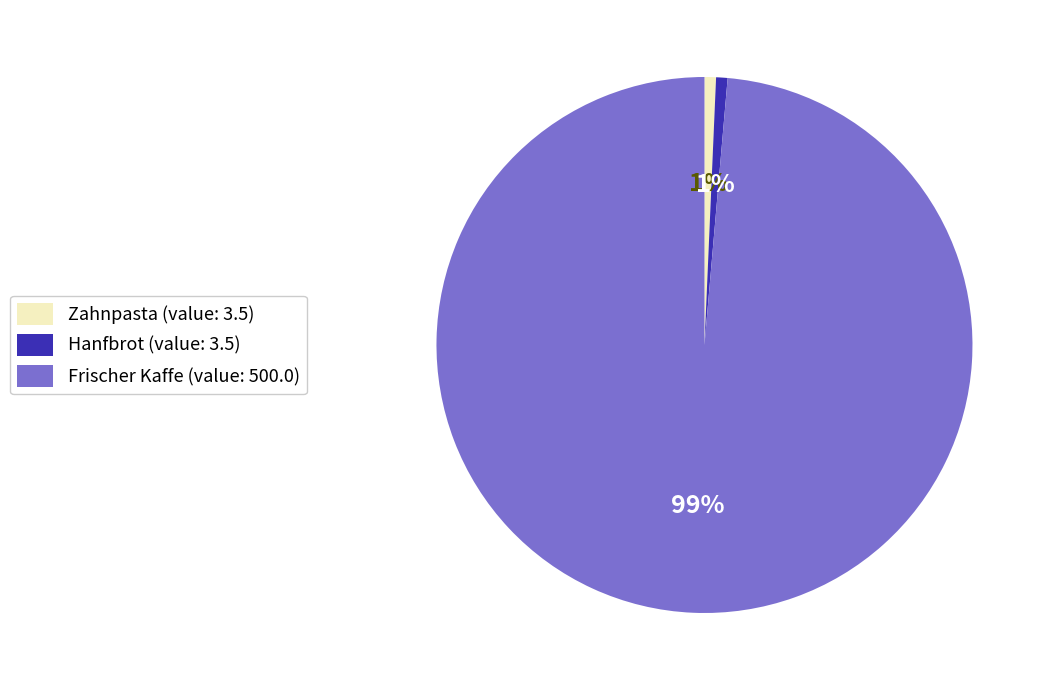

To the nearest percent, what is the average slice percentage?

33%